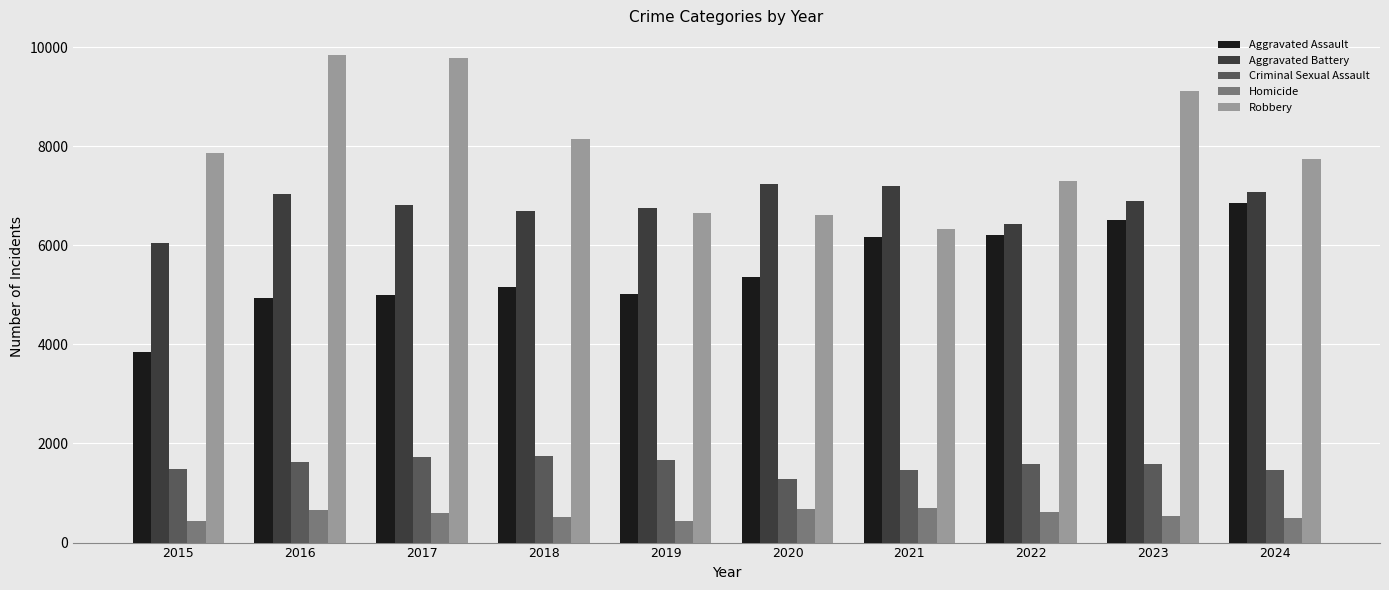

Is it true that Aggravated Battery equals 6752 at 2019?

True